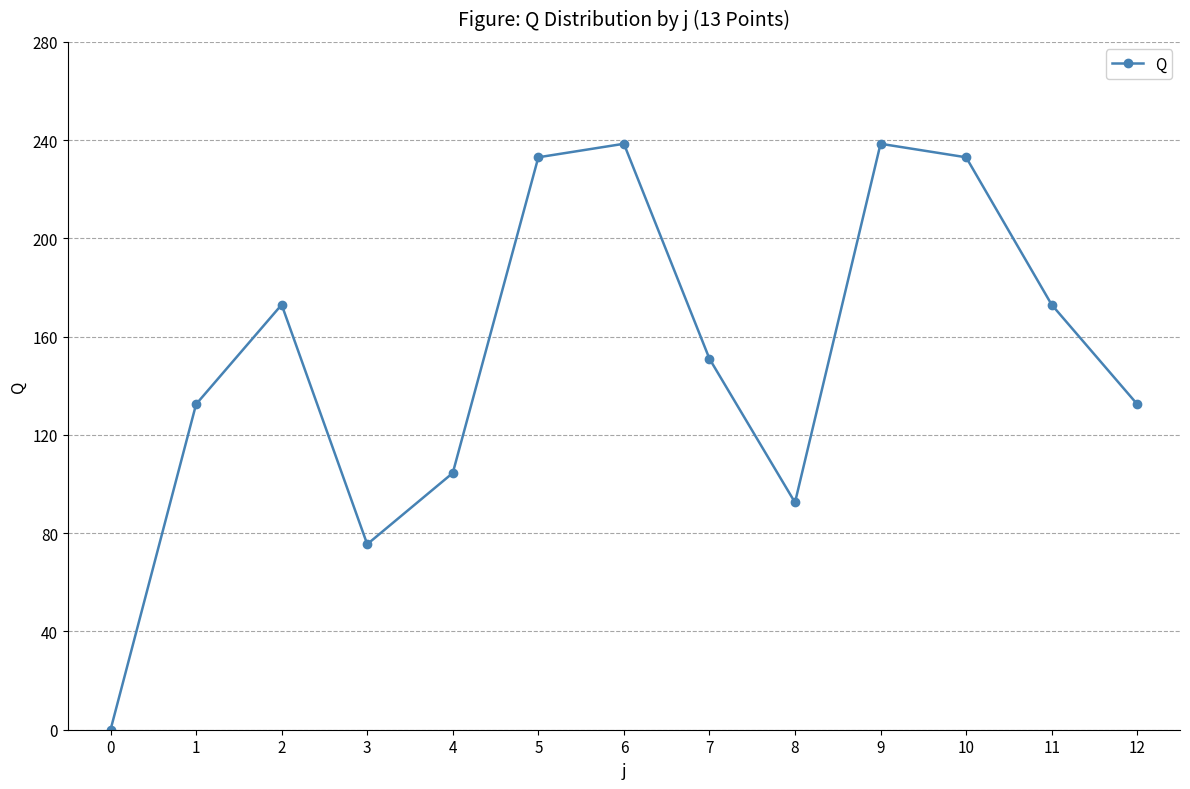

What is the difference between the values at 5 and 12?

100.5